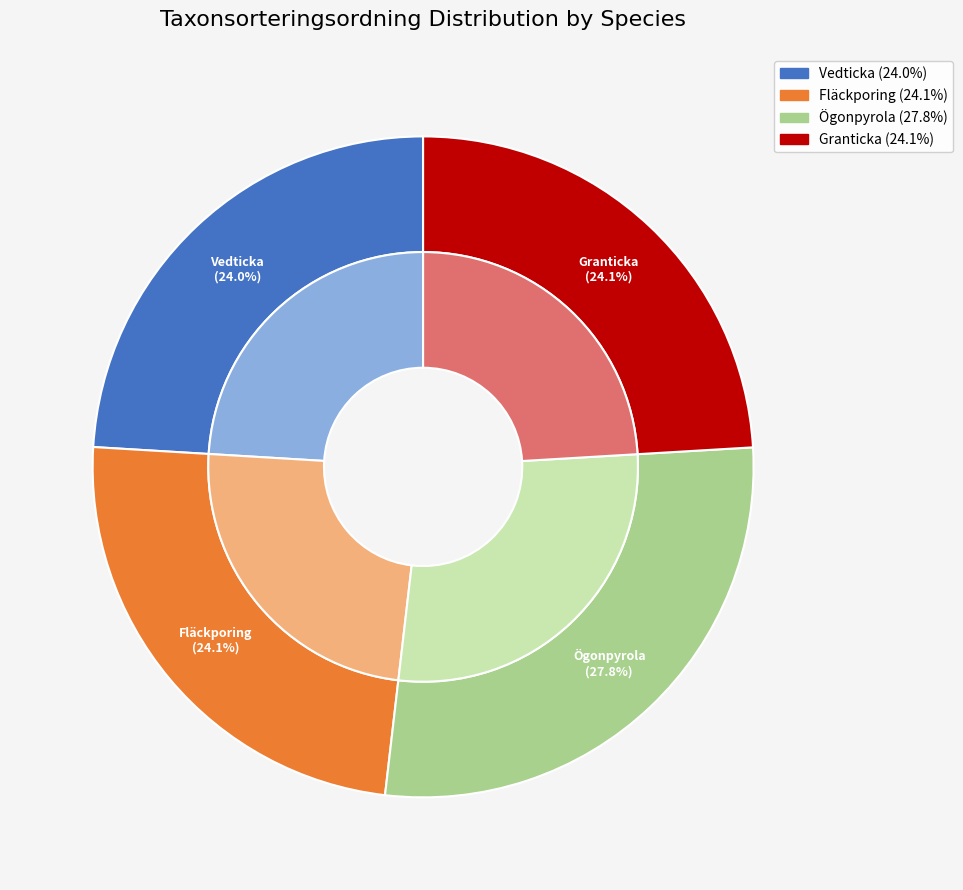

Combined, what portion of the pie is Ögonpyrola (91838553) and Vedticka (91838557)?

51.8%